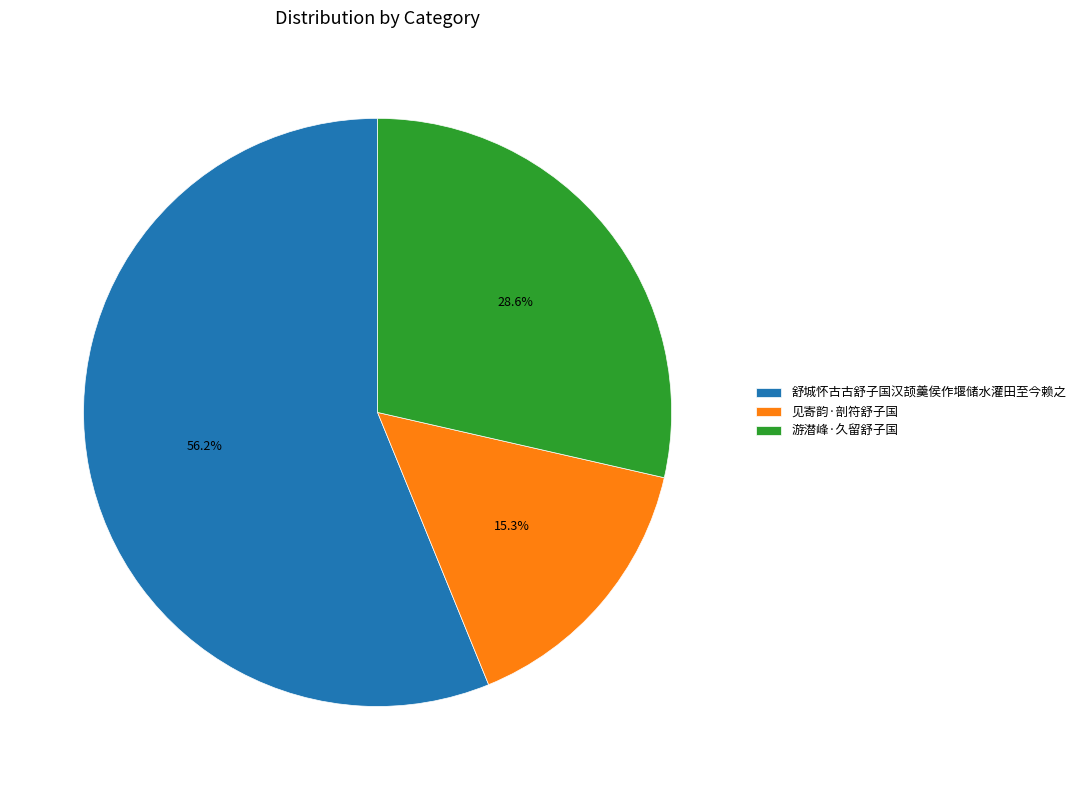

True or false: 见寄韵·剖符舒子国 accounts for 8% of the total.

False